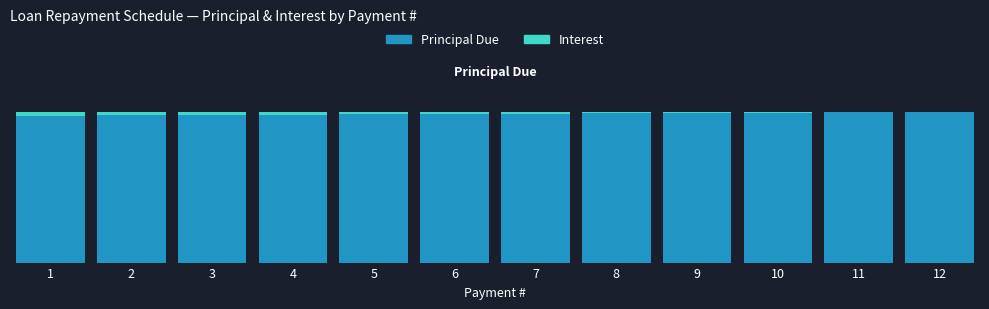

The Interest series shows 11.6 at 7. True or false?

True